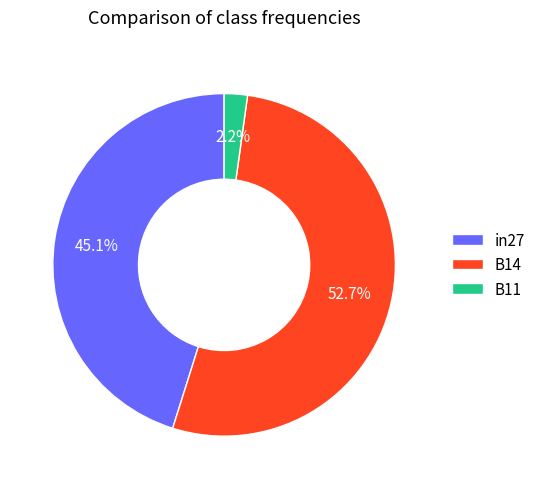

What percentage do B11 and B14 together represent?

54.9%